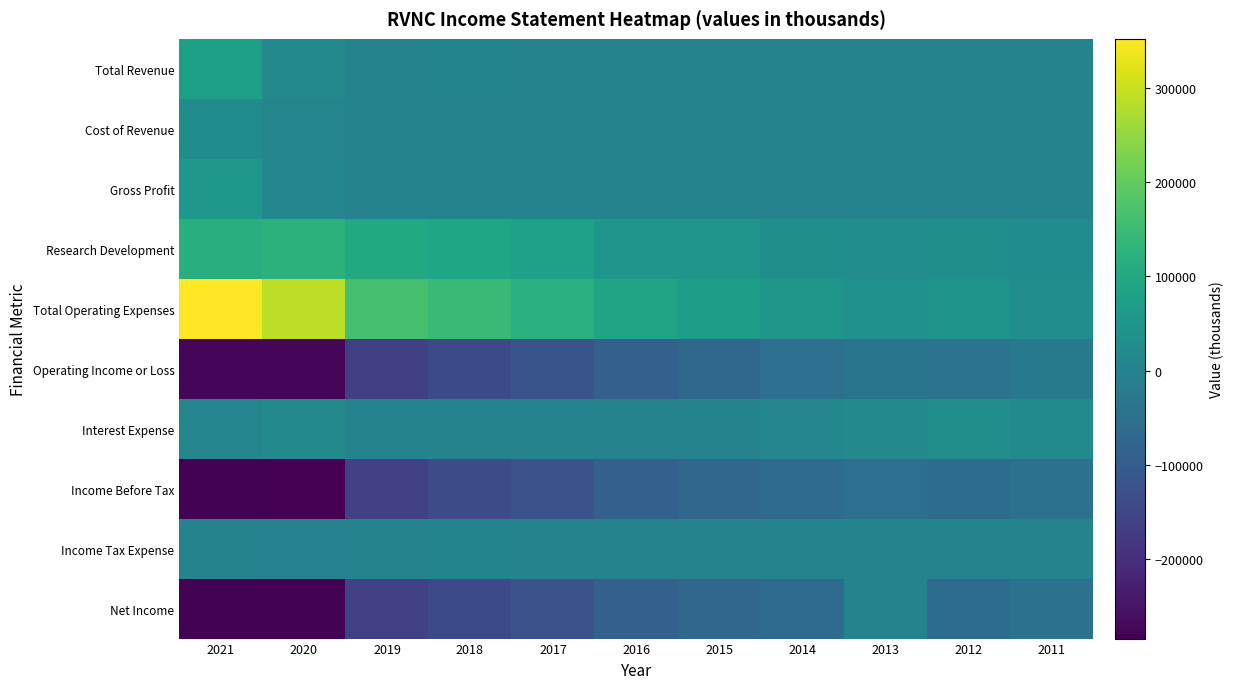

At which category does the chart reach its minimum across all series?

2020